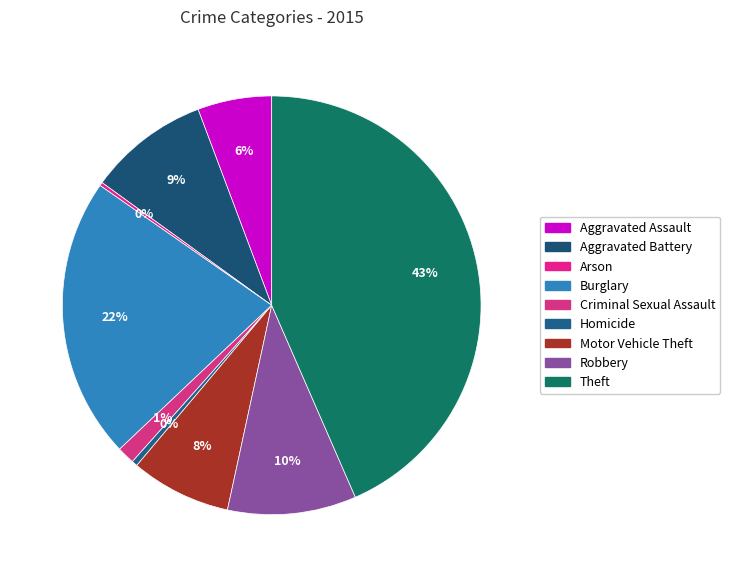

Is there any slice that represents more than half of the pie?

No